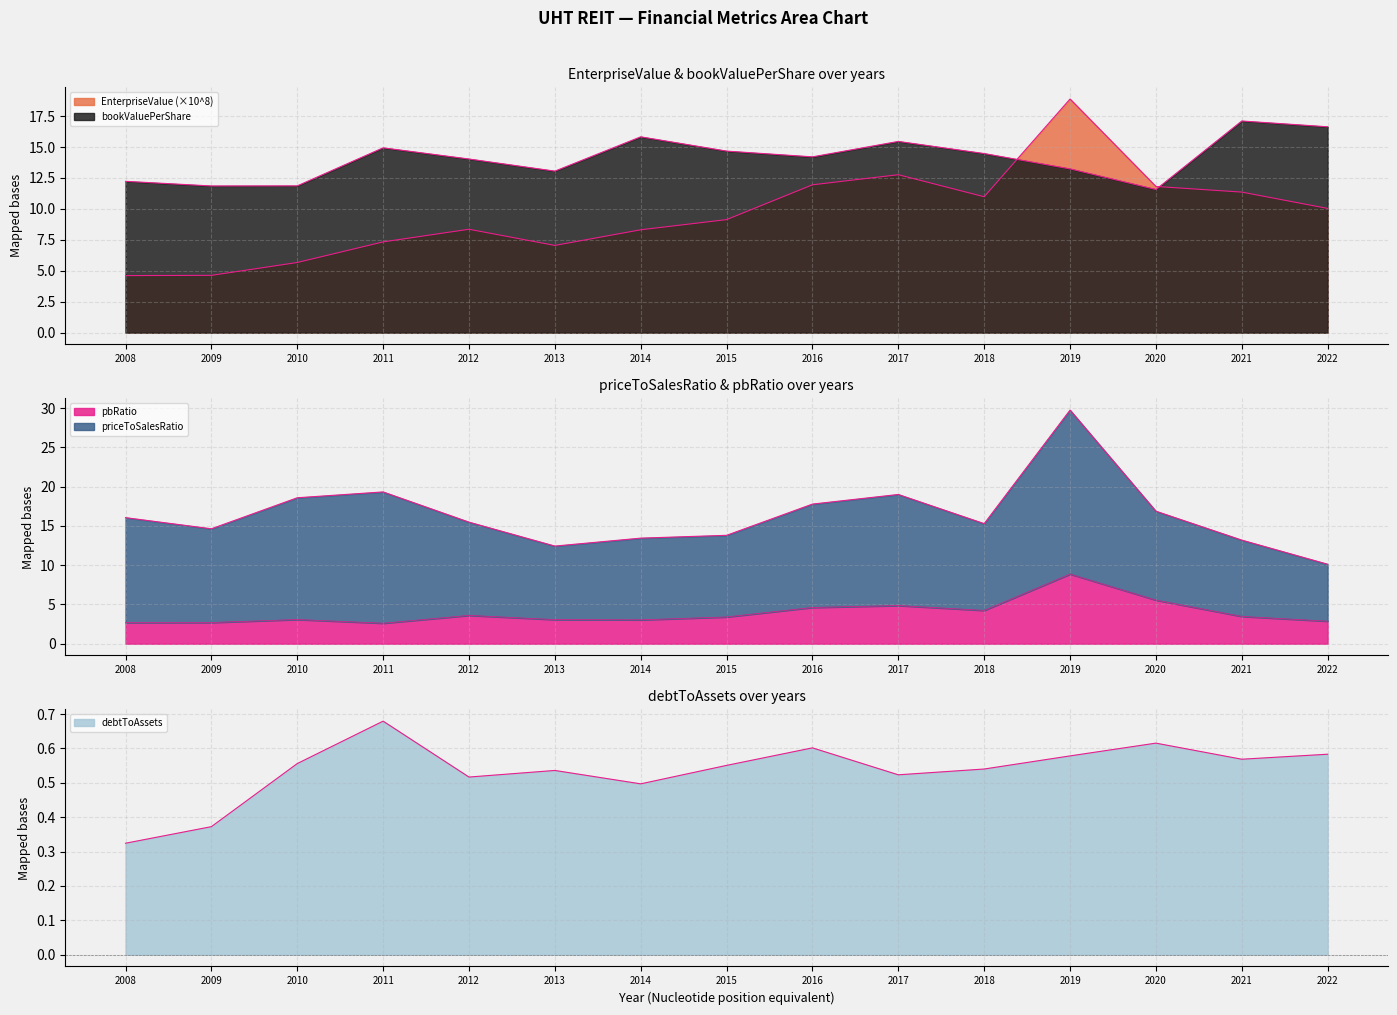

What is the sum of the EnterpriseValue values at 2010 and 2022?

15.7